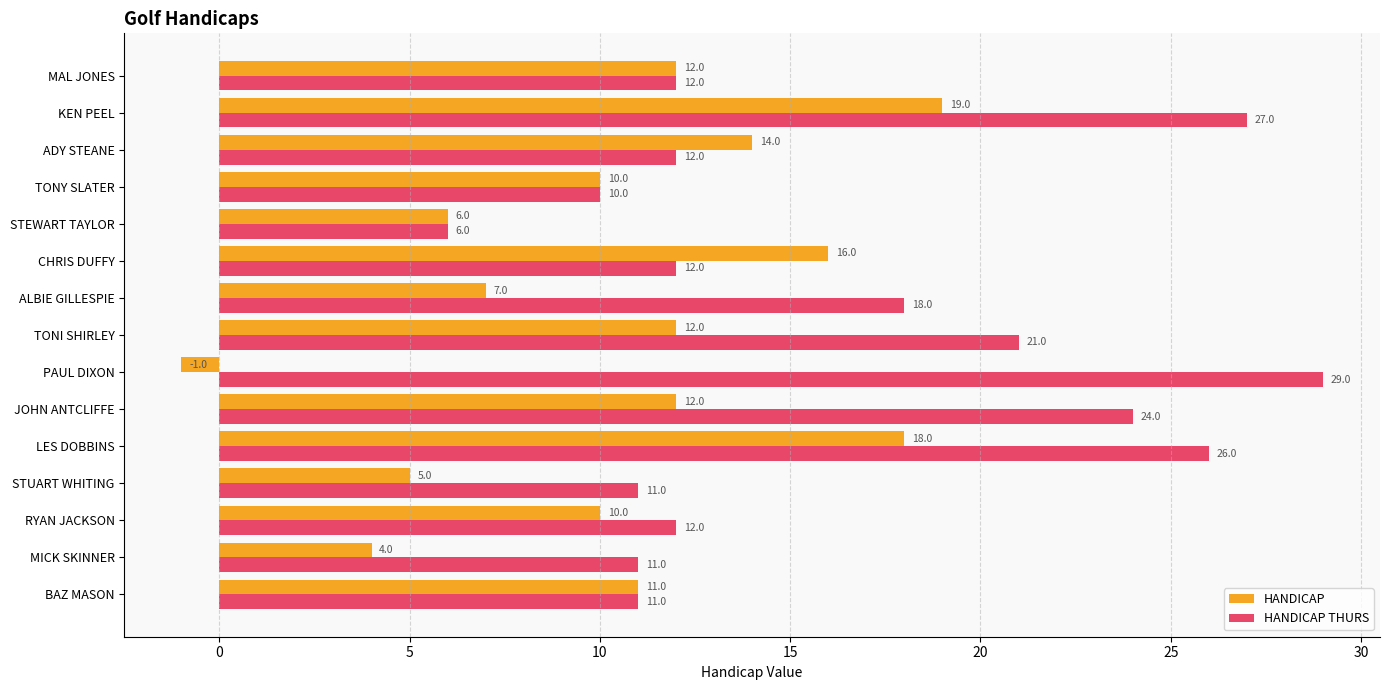

Which series changed the most between PAUL DIXON and ADY STEANE?

HANDICAP THURS